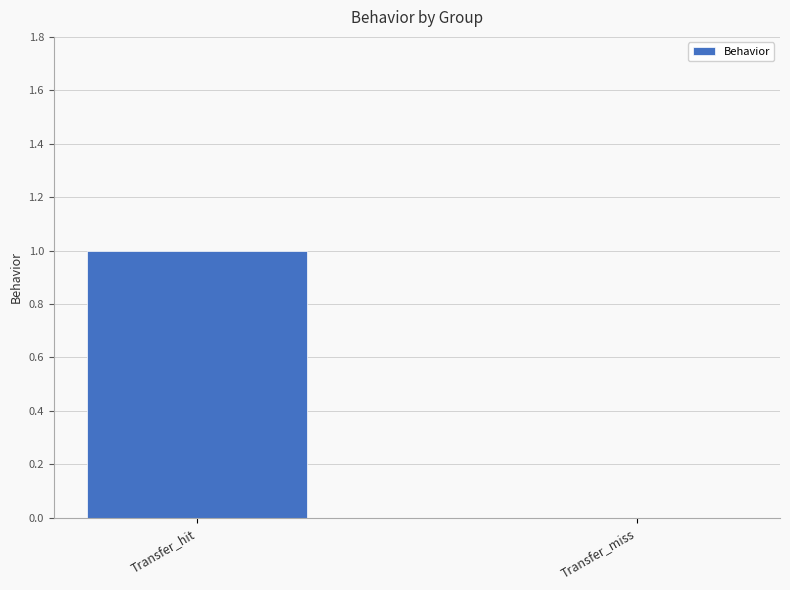

What is the approximate value at Transfer_hit?

1